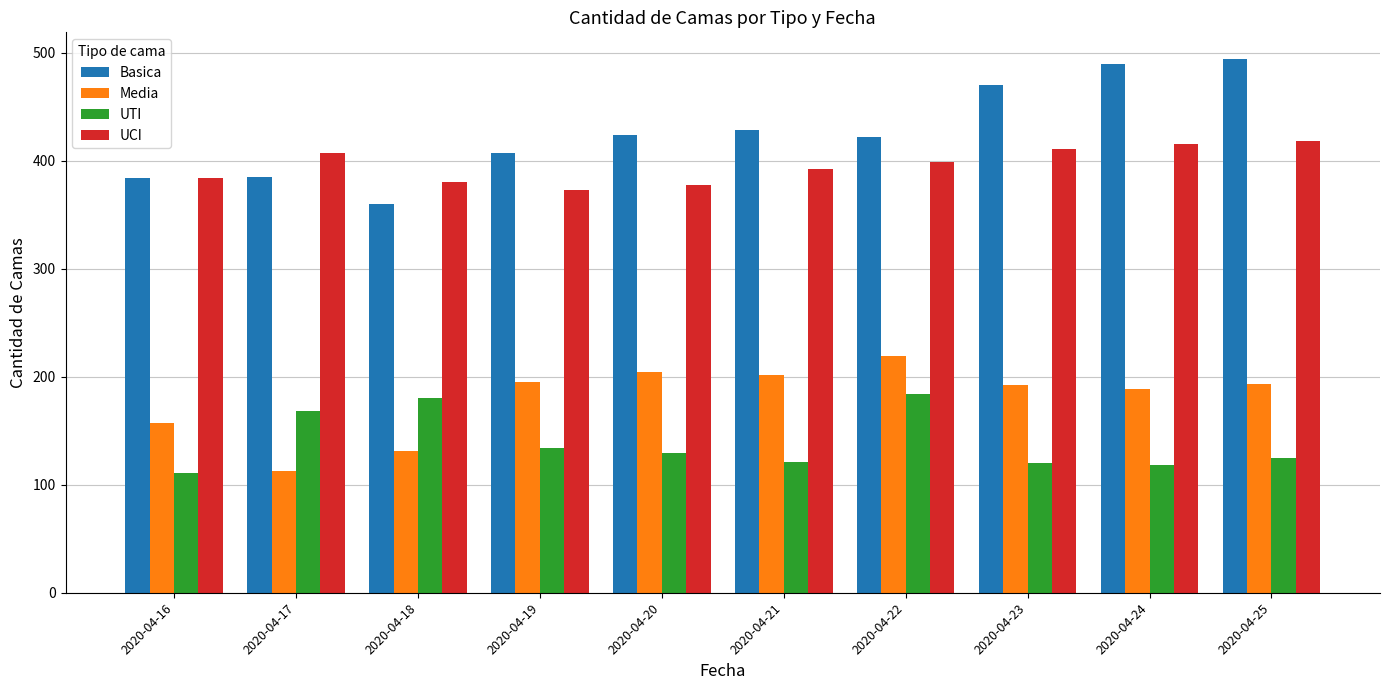

What is the sum of the UTI values at 2020-04-17 and 2020-04-21?

289